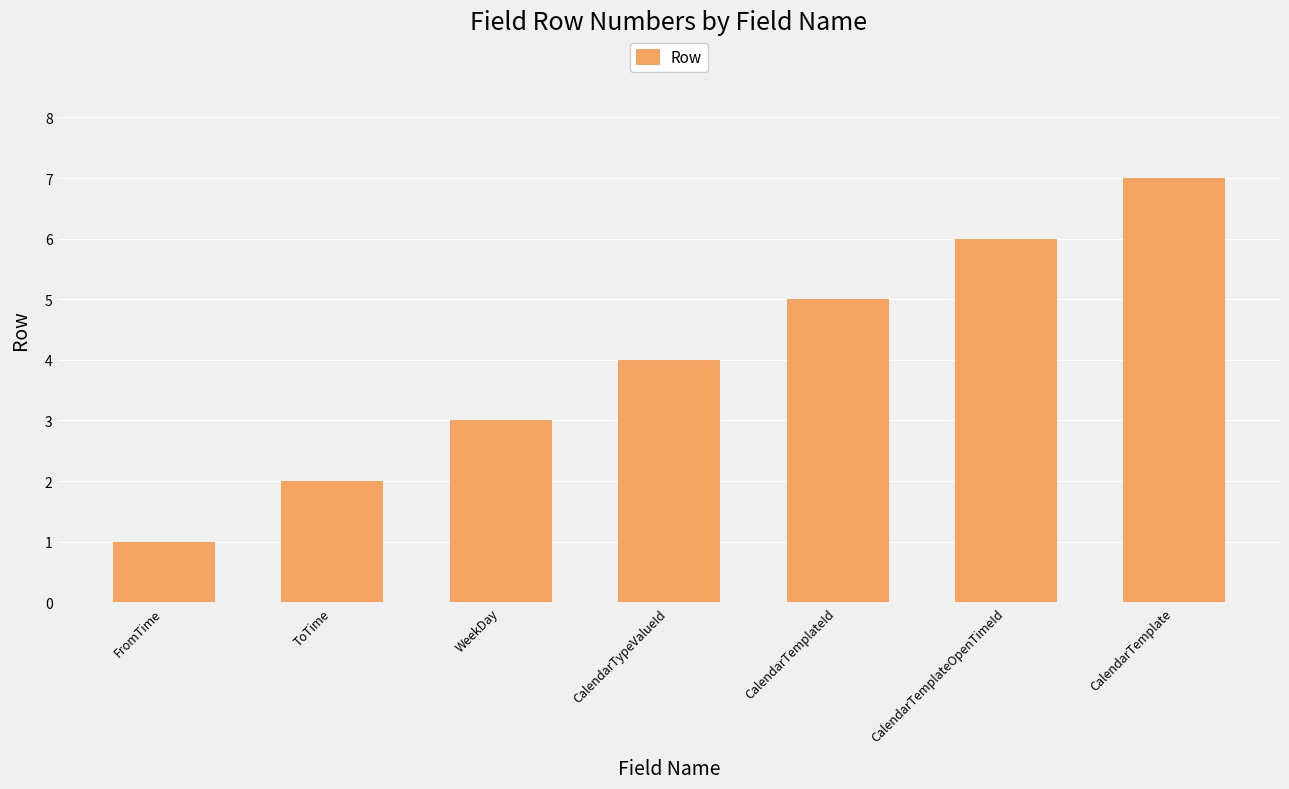

List the labels in order of value, smallest first.

FromTime, ToTime, WeekDay, CalendarTypeValueId, CalendarTemplateId, CalendarTemplateOpenTimeId, CalendarTemplate